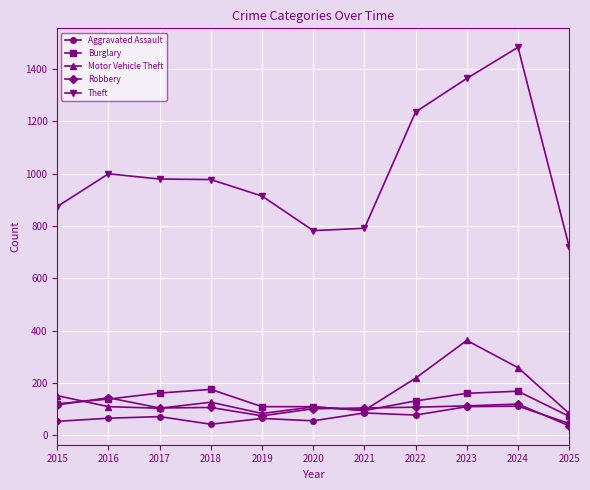

How many data points does each series have?

11